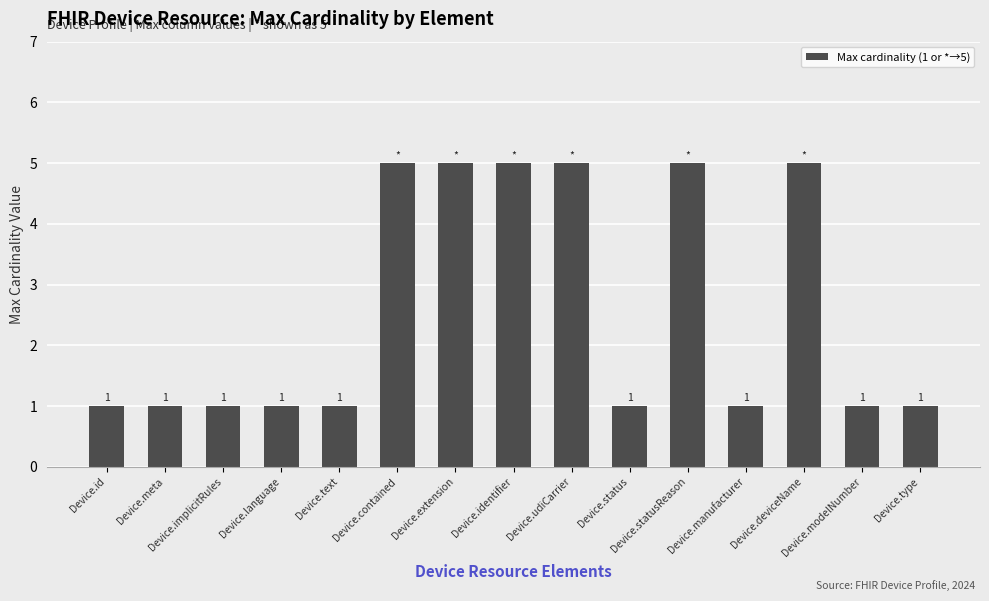

How many bars are there in total?

15